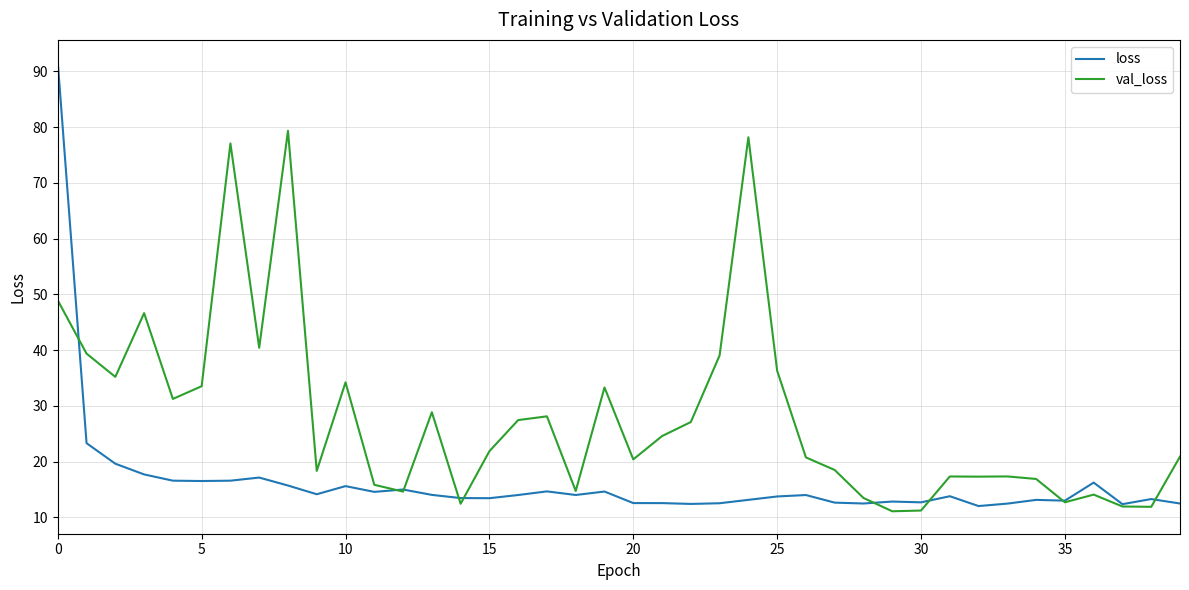

Rank the series by their average value, from lowest to highest.

loss, val_loss